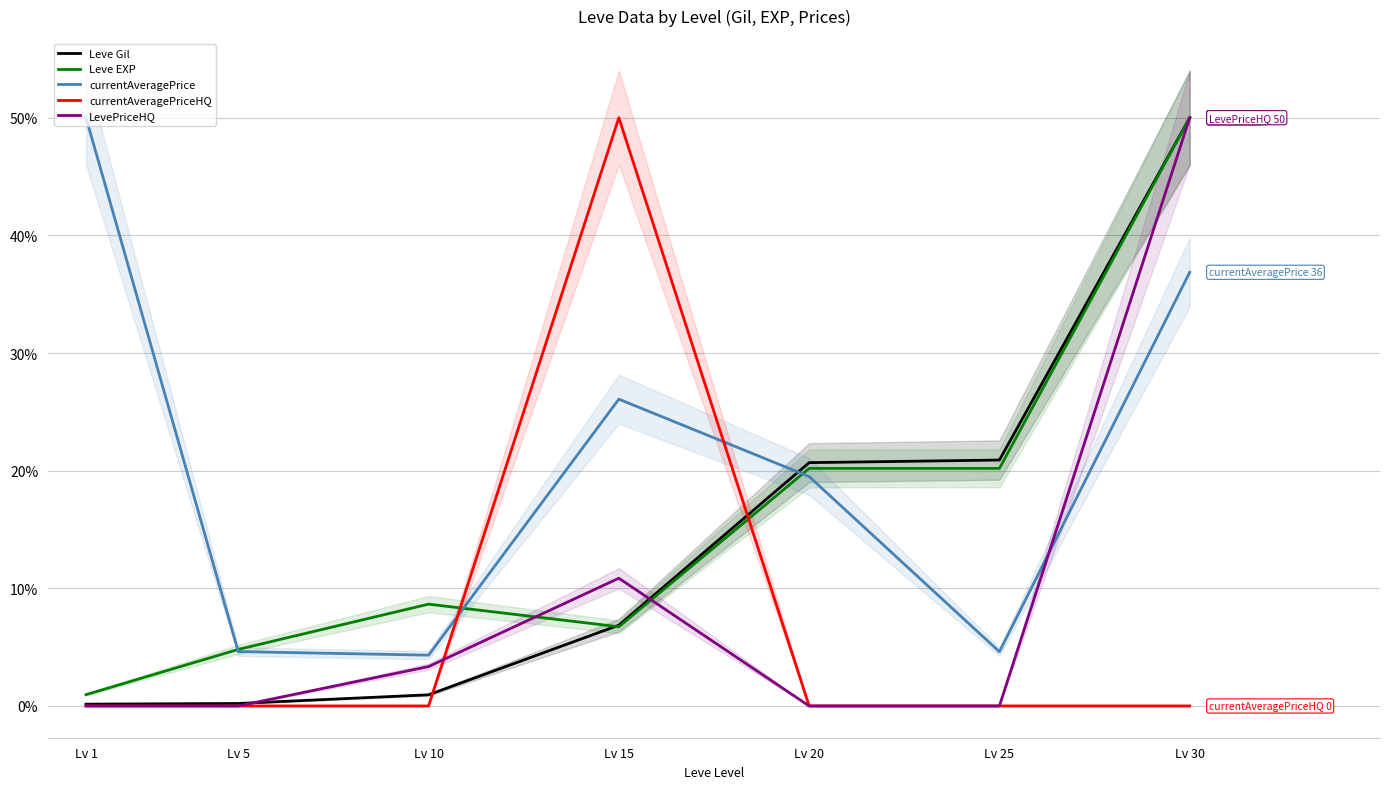

What are all the series names shown in the legend?

Leve Gil, Leve EXP, currentAveragePrice, currentAveragePriceHQ, LevePriceHQ